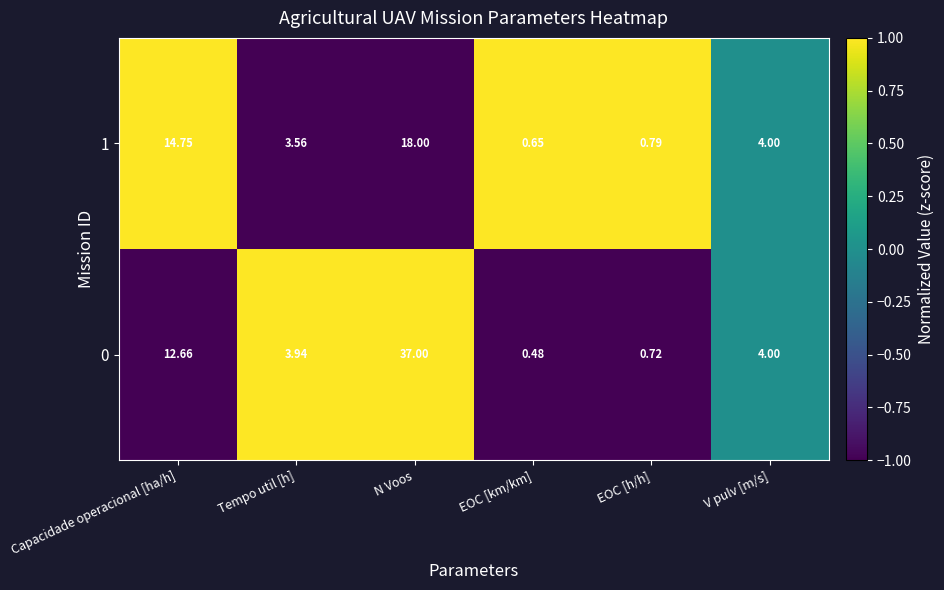

Which category has the highest value across all series?

N Voos